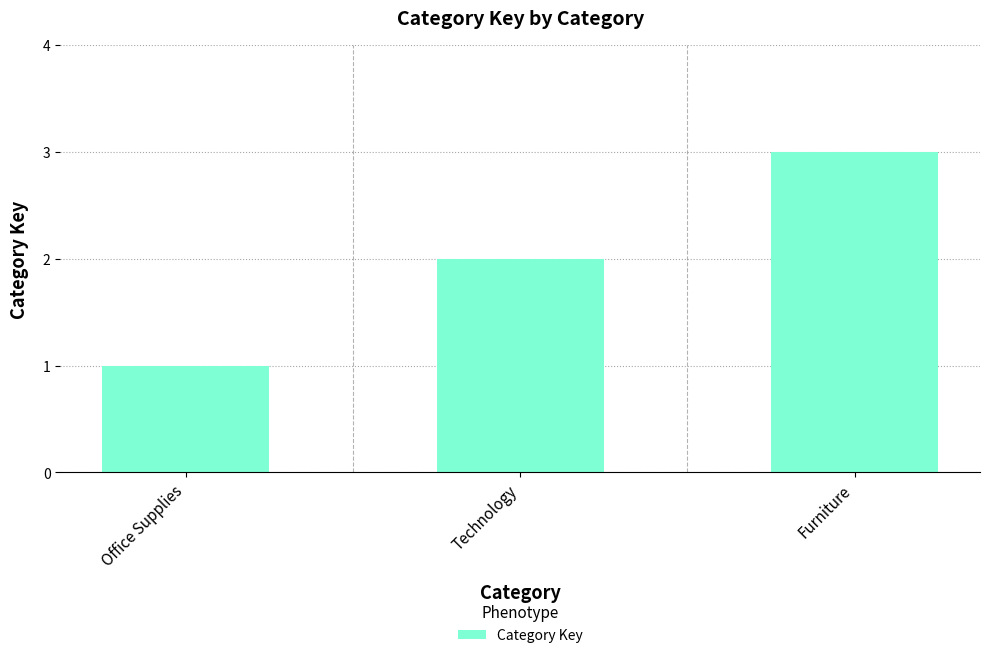

Rank the categories by value from lowest to highest.

Office Supplies, Technology, Furniture